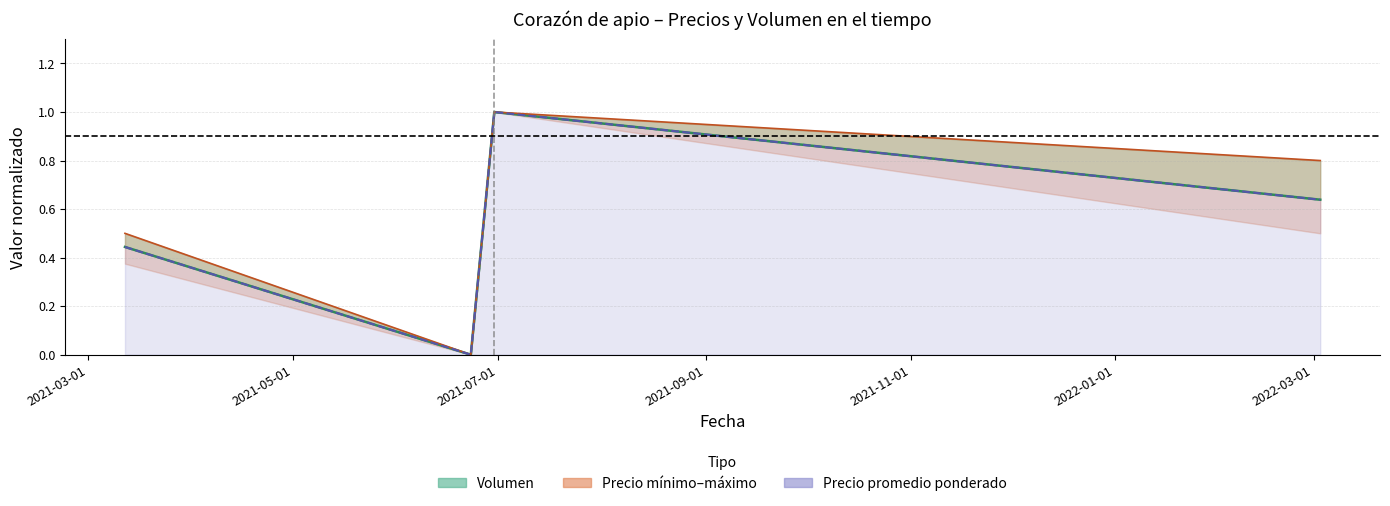

Which category has the lowest value in the Precio promedio ponderado series?

2021-06-23